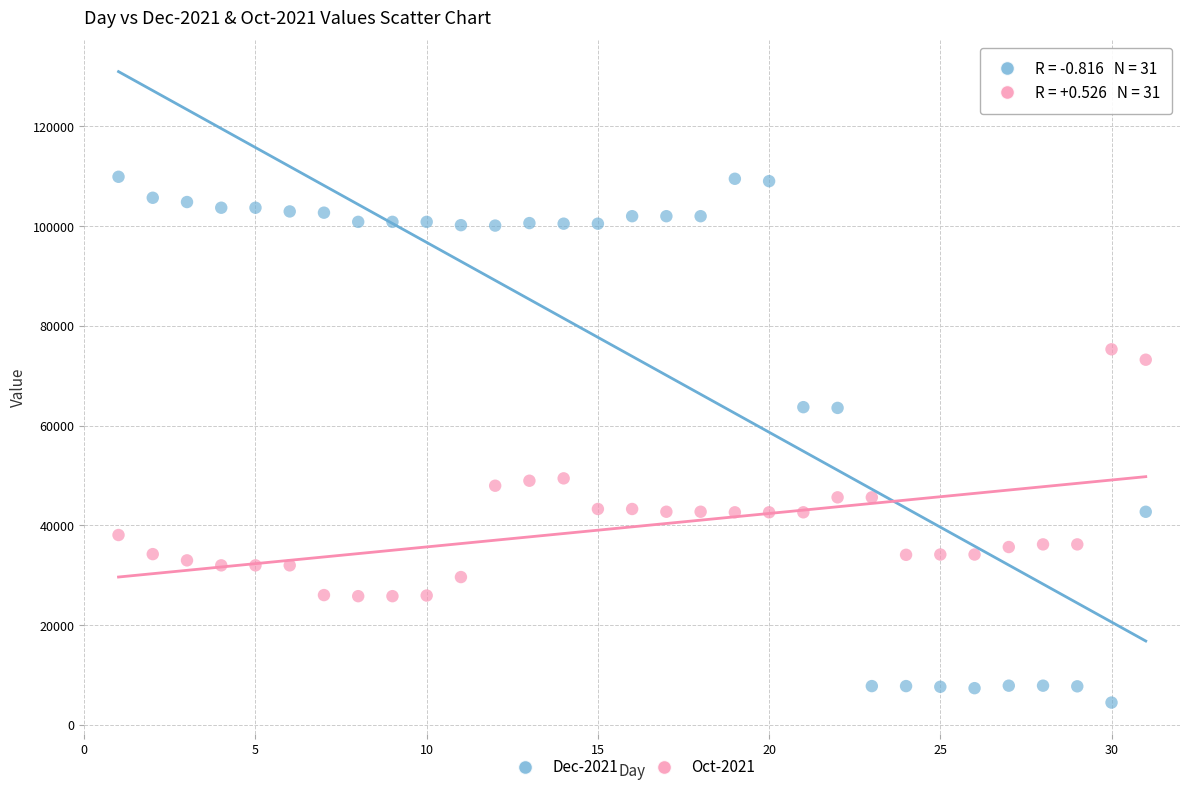

Which series has the widest spread of Y values?

Dec-2021